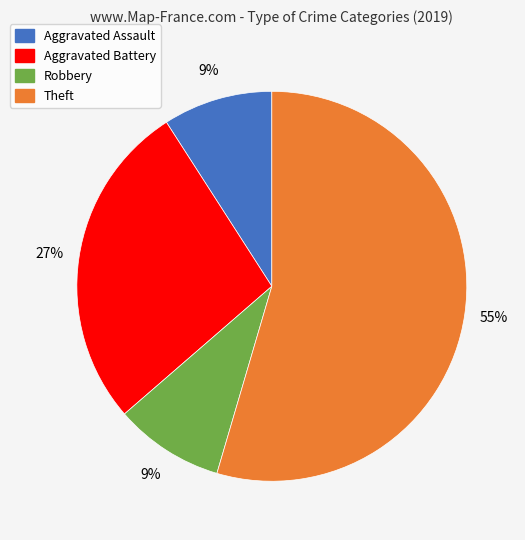

To the nearest percent, what is the average slice percentage?

25%